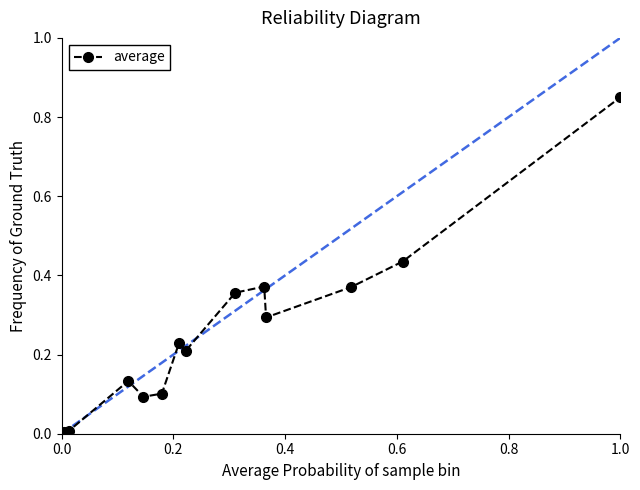

How many points are higher than both their immediate neighbors (excluding endpoints)?

3